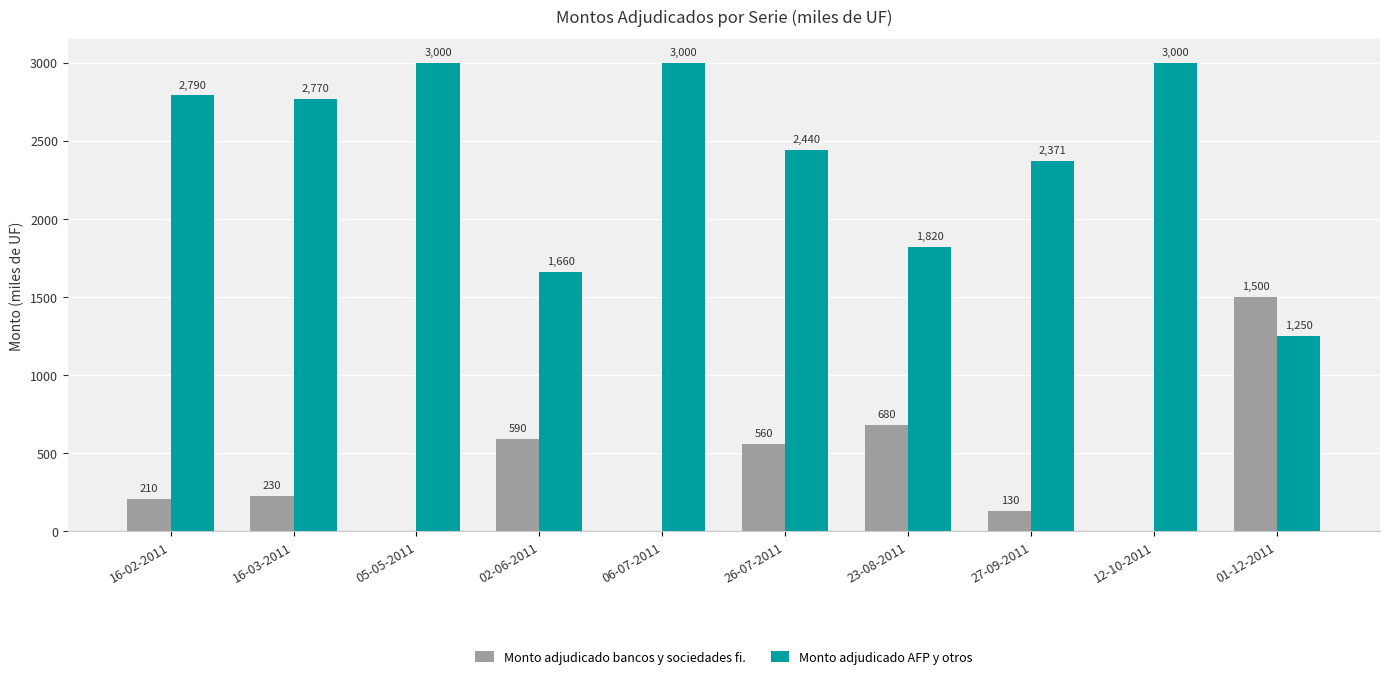

What is the sum of the Monto adjudicado AFP y otros values at 05-05-2011 and 16-02-2011?

5790